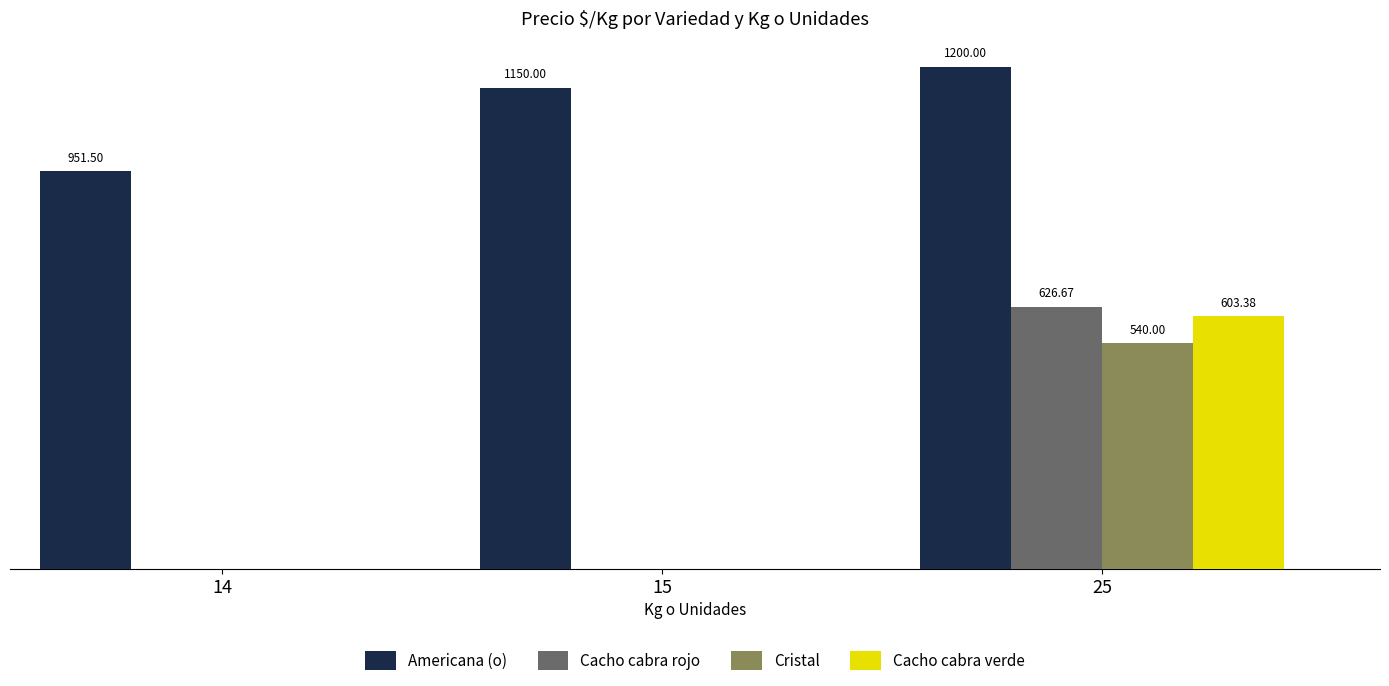

How many data points in Americana (o) are less than 1150?

1